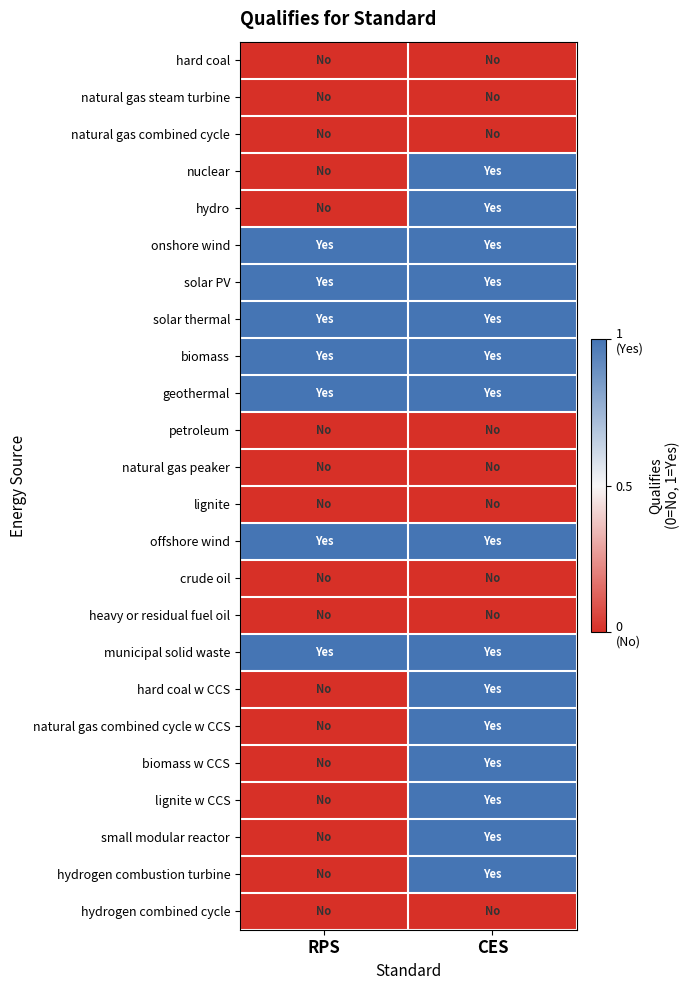

What is the total value across all series at RPS?

7